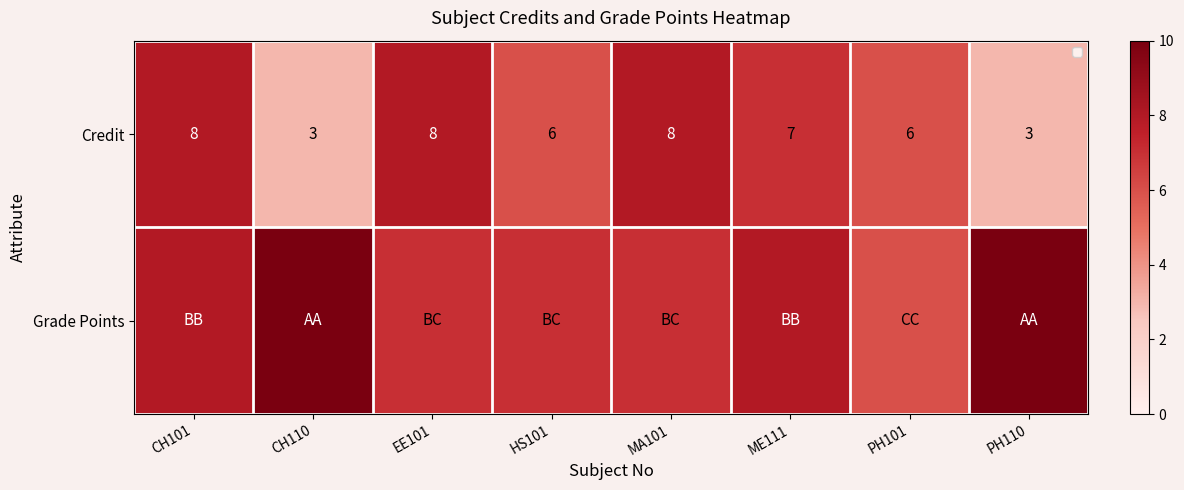

The value of Credit at PH110 is 4. True or false?

False